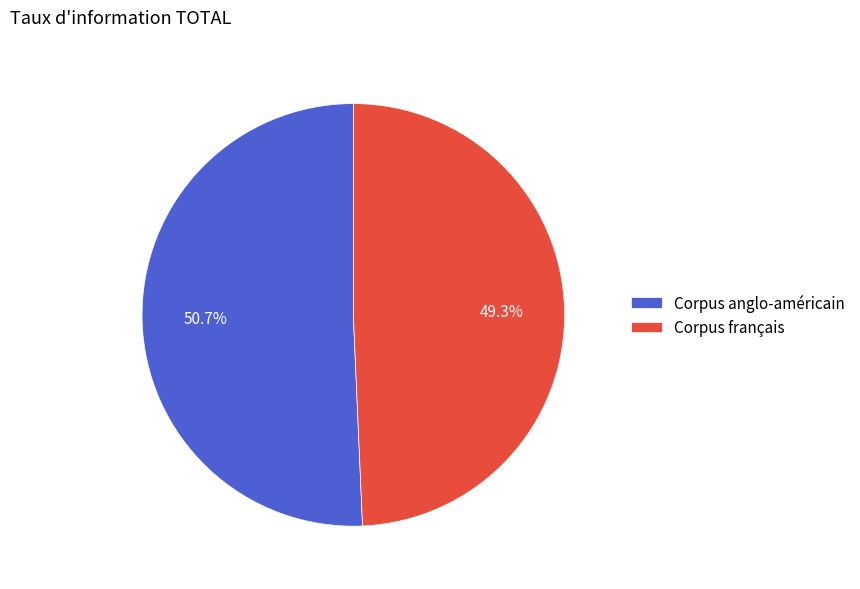

How much of the chart is everything except Corpus français?

50.7%